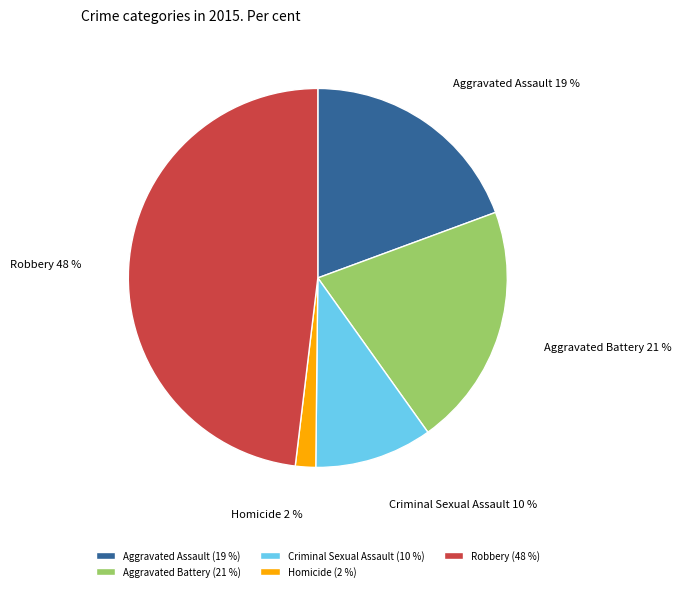

Is it true that Robbery is 37% of the pie?

False